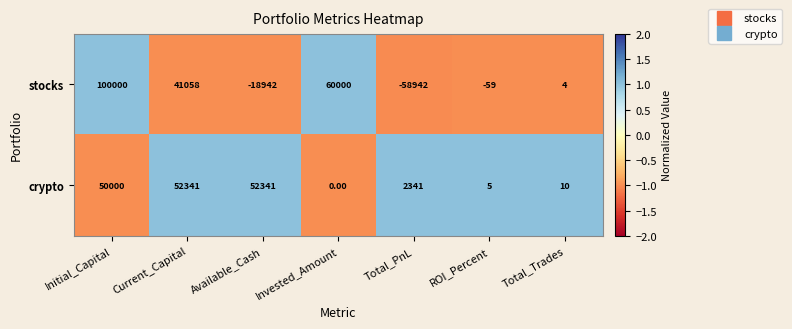

Between Current_Capital and ROI_Percent, which series saw the biggest shift?

crypto